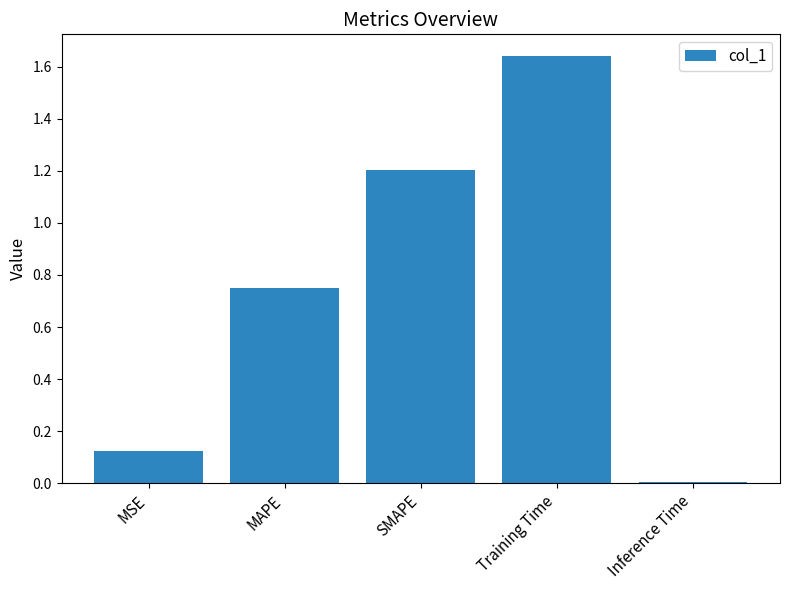

Rank the categories by value from highest to lowest.

Training Time, SMAPE, MAPE, MSE, Inference Time